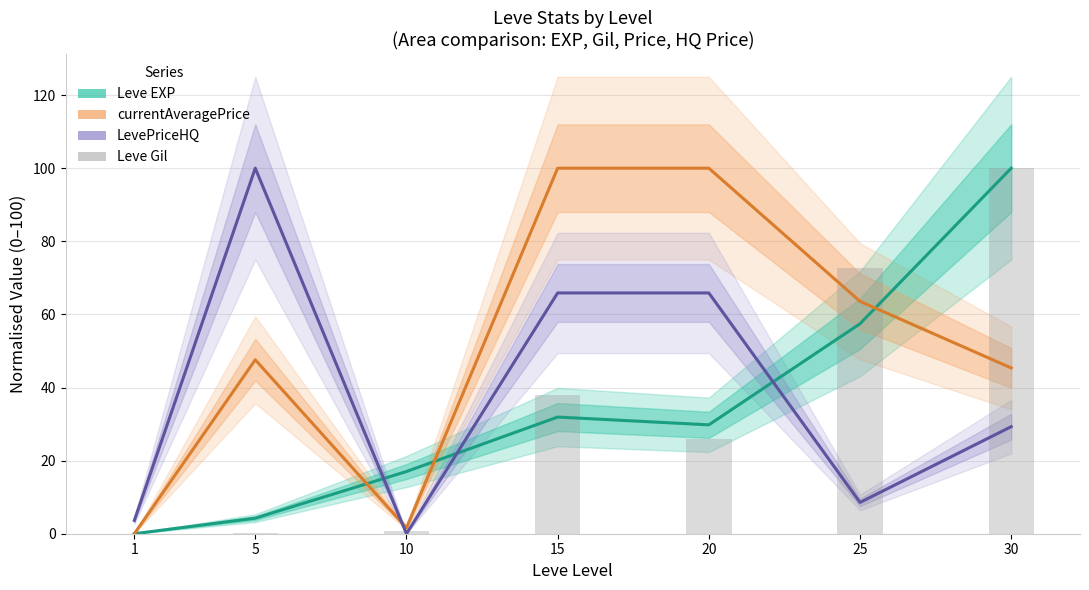

Reading left to right, extract all data points from this chart.

Leve EXP (normalised): 1=0.0	5=4.3	10=17.0	15=31.9	20=29.8	25=57.4	30=100.0
currentAveragePrice (normalised): 1=0.0	5=47.6	10=1.6	15=100.0	20=100.0	25=63.6	30=45.4
LevePriceHQ (normalised): 1=3.6	5=100.0	10=0.0	15=65.9	20=65.9	25=8.6	30=29.3
Leve Gil (normalised): 1=0.0	5=0.2	10=0.9	15=37.9	20=26.0	25=72.6	30=100.0